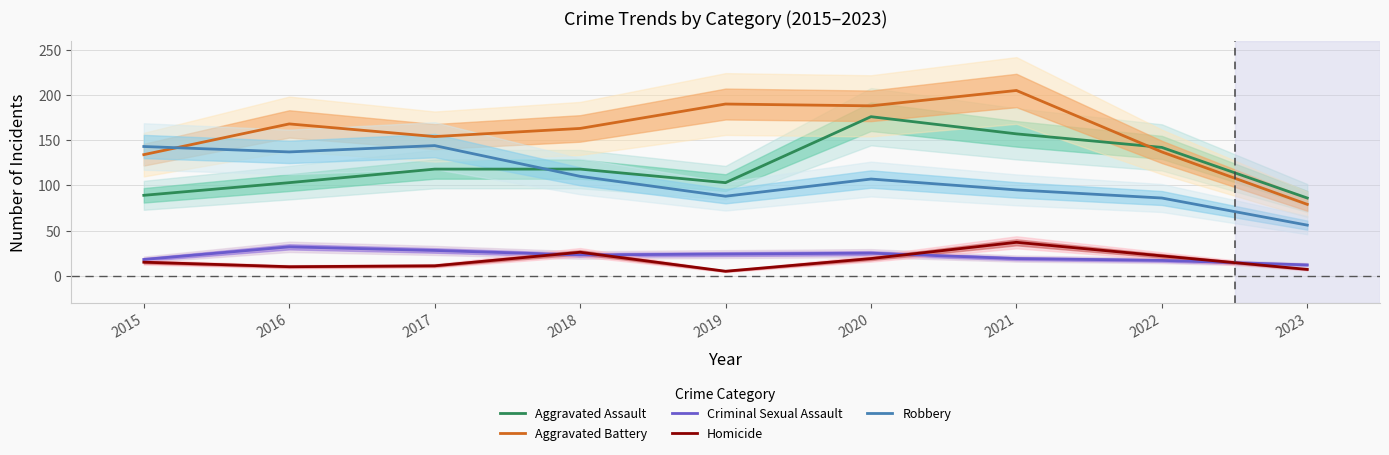

Does the chart display data point markers on the line(s)?

No